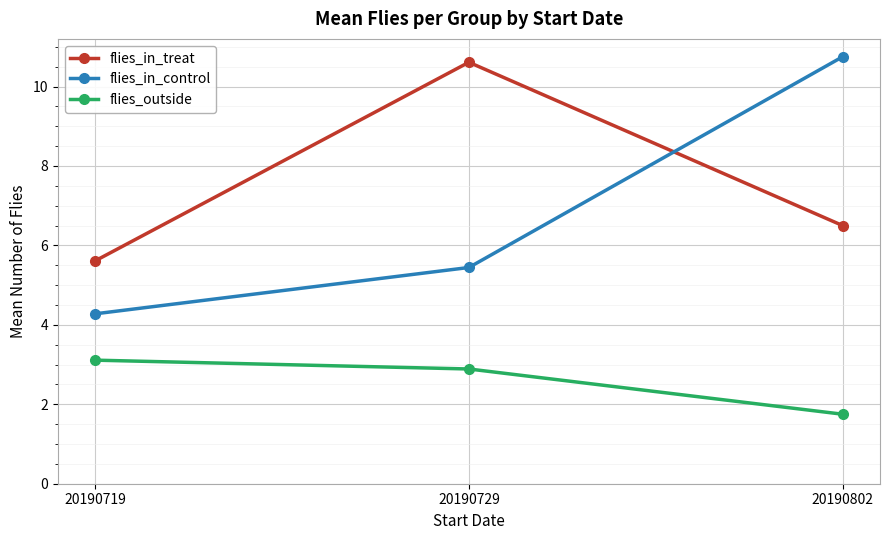

Read the flies_in_control value at 20190719.

4.3